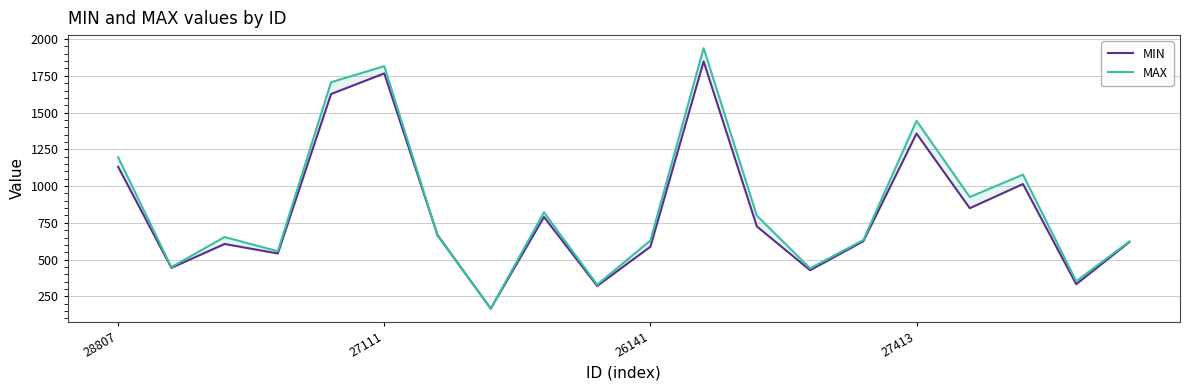

Where do MIN and MAX first cross each other?

5 and 6